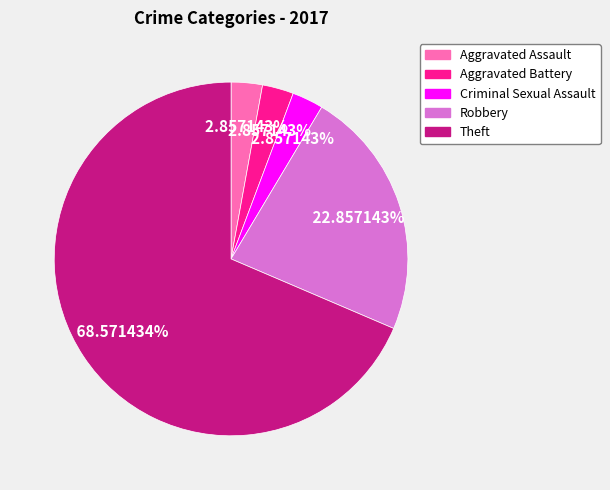

Which has a higher value, Theft or Robbery?

Theft